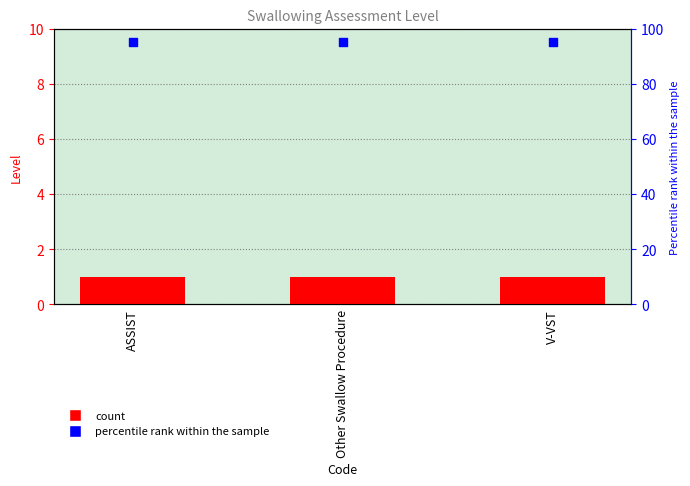

Is the value of percentile rank within the sample at ASSIST greater than the value of Level at ASSIST?

Yes